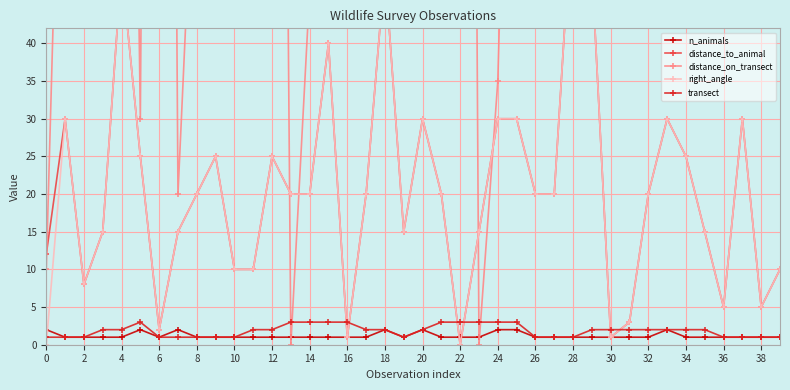

How many data points in right_angle are less than 20?

17